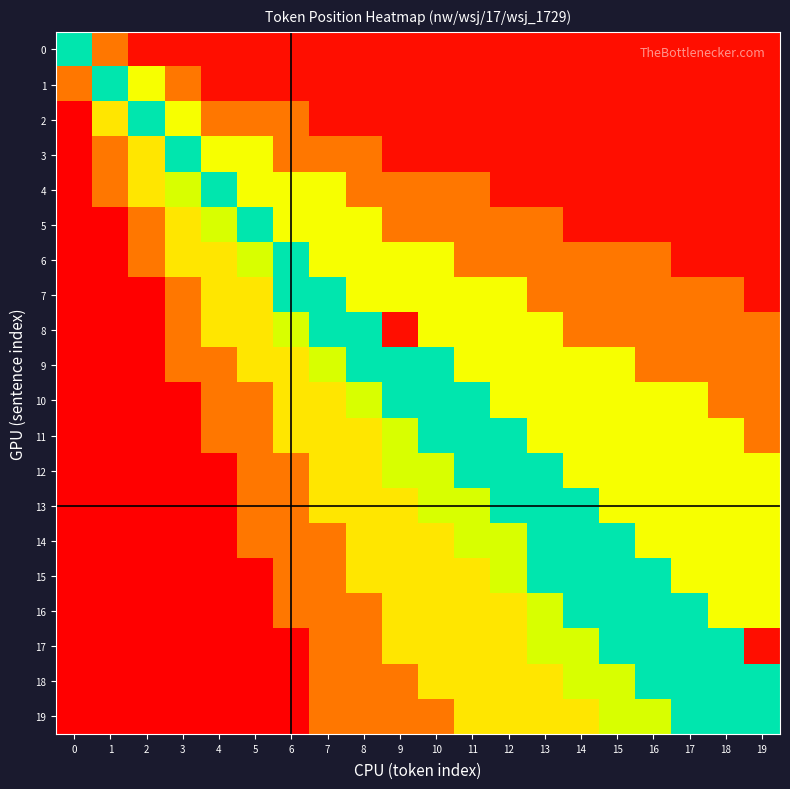

What is the total value across all series at 18?

4.5